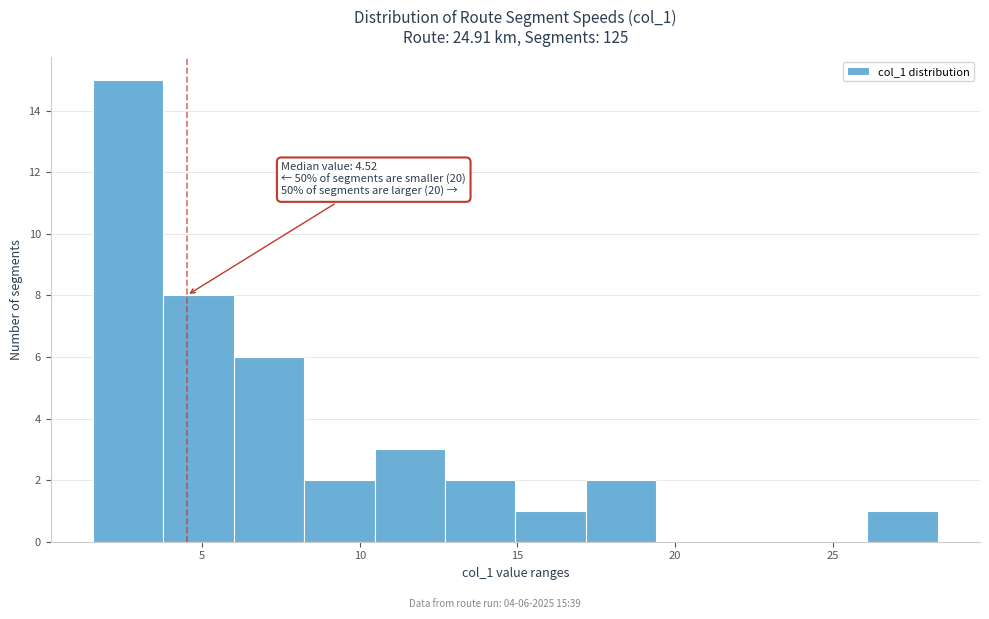

Which range on the x-axis has the tallest bar?

1.5 to 4.0